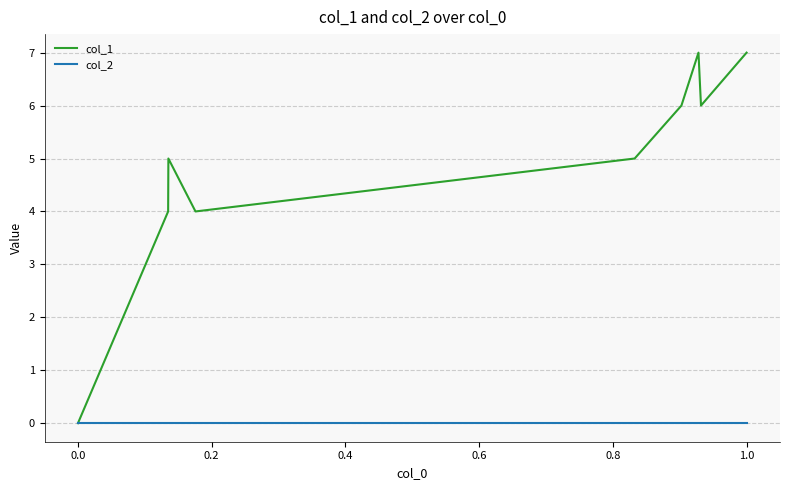

Which series has the largest total across all categories?

col_1